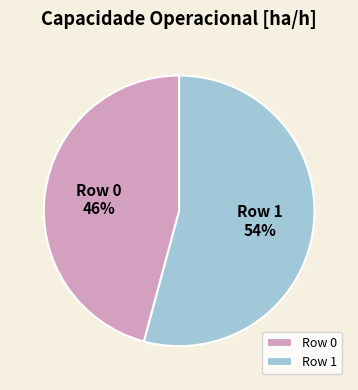

Which has a higher value, Row 1 or Row 0?

Row 1